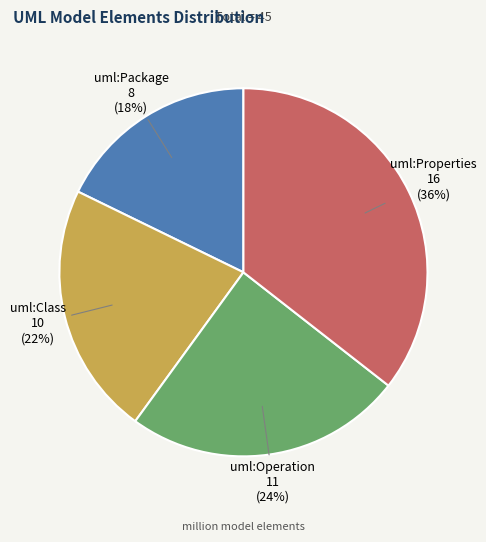

To the nearest percent, what is the difference between the largest and smallest slice percentages?

18%